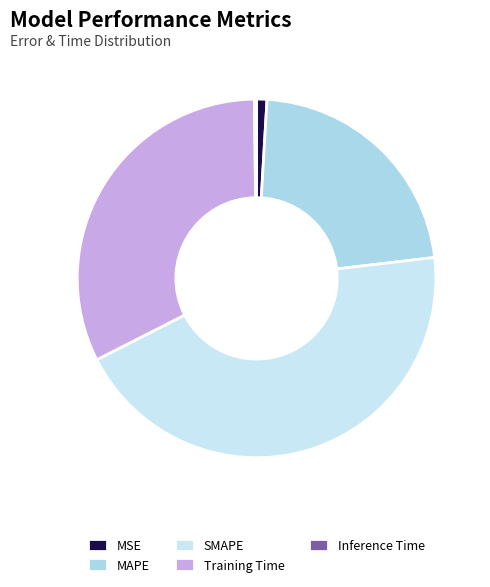

To the nearest percent, what is the average slice percentage?

20%